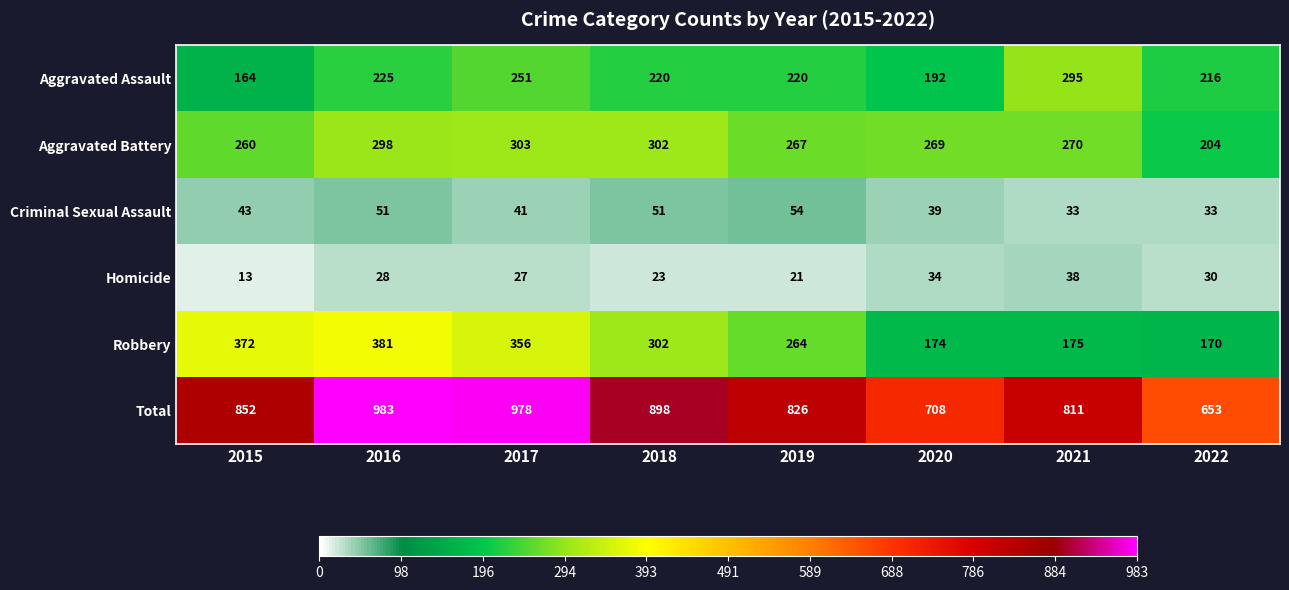

What is the maximum value shown in the chart?

983